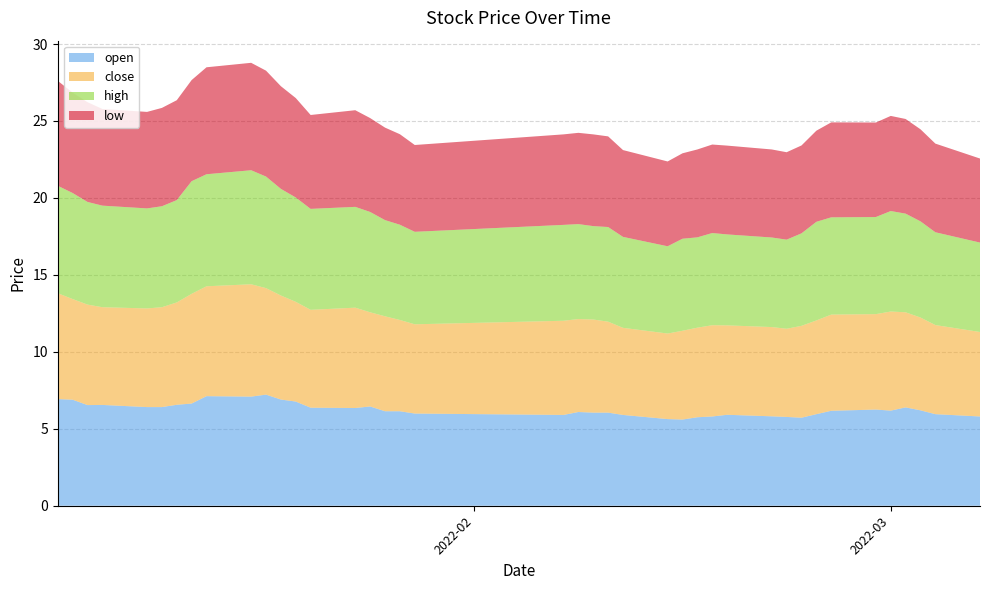

Reading left to right, extract all data points from this chart.

open: 0=6.9	1=6.9	2=6.5	3=6.5	4=6.4	5=6.4	6=6.6	7=6.6	8=7.1	9=7.1	10=7.2	11=6.9	12=6.8	13=6.4	14=6.3	15=6.5	16=6.1	17=6.1	18=6.0	19=5.9	20=6.1	21=6.0	22=6.0	23=5.9	24=5.6	25=5.6	26=5.8	27=5.8	28=5.9	29=5.8	30=5.8	31=5.7	32=6.0	33=6.2	34=6.2	35=6.2	36=6.4	37=6.2	38=6.0	39=5.8
close: 0=6.9	1=6.5	2=6.5	3=6.3	4=6.4	5=6.5	6=6.7	7=7.1	8=7.1	9=7.3	10=6.9	11=6.8	12=6.5	13=6.4	14=6.5	15=6.1	16=6.2	17=5.9	18=5.8	19=6.1	20=6.0	21=6.0	22=5.9	23=5.7	24=5.6	25=5.8	26=5.8	27=5.9	28=5.8	29=5.8	30=5.7	31=6.0	32=6.1	33=6.2	34=6.2	35=6.4	36=6.2	37=6.0	38=5.8	39=5.5
high: 0=7.0	1=6.9	2=6.7	3=6.6	4=6.5	5=6.6	6=6.7	7=7.3	8=7.3	9=7.4	10=7.2	11=6.9	12=6.8	13=6.6	14=6.5	15=6.5	16=6.2	17=6.2	18=6.0	19=6.2	20=6.2	21=6.1	22=6.2	23=5.9	24=5.7	25=6.0	26=5.9	27=6.0	28=5.9	29=5.8	30=5.8	31=6.0	32=6.4	33=6.3	34=6.3	35=6.5	36=6.4	37=6.2	38=6.0	39=5.8
low: 0=6.8	1=6.5	2=6.5	3=6.3	4=6.3	5=6.4	6=6.5	7=6.6	8=7.0	9=7.0	10=6.9	11=6.7	12=6.5	13=6.1	14=6.3	15=6.1	16=6.0	17=5.9	18=5.6	19=5.9	20=5.9	21=6.0	22=5.9	23=5.6	24=5.5	25=5.5	26=5.7	27=5.8	28=5.8	29=5.7	30=5.7	31=5.7	32=5.9	33=6.2	34=6.1	35=6.2	36=6.2	37=6.0	38=5.8	39=5.5